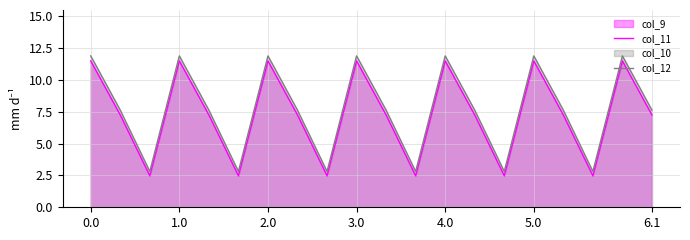

True or false: col_11 and col_12 intersect in this chart.

False